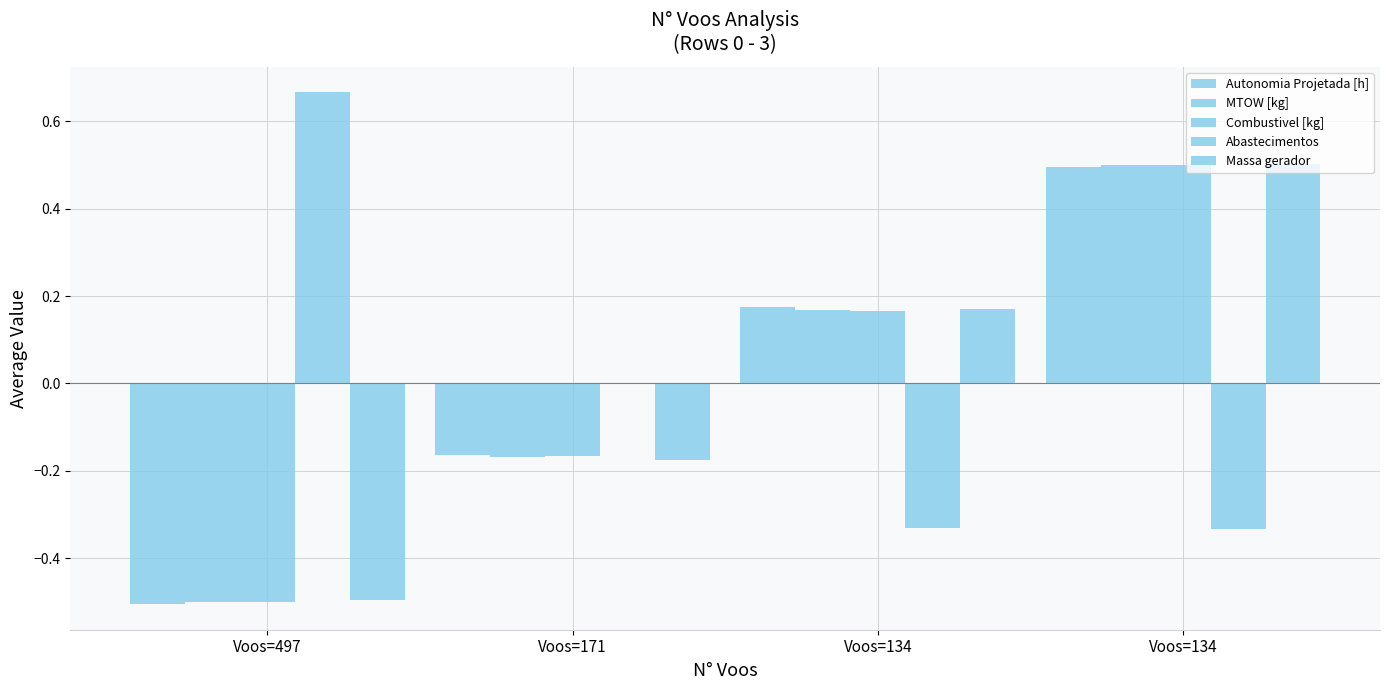

Which series has the largest total across all categories?

Massa gerador